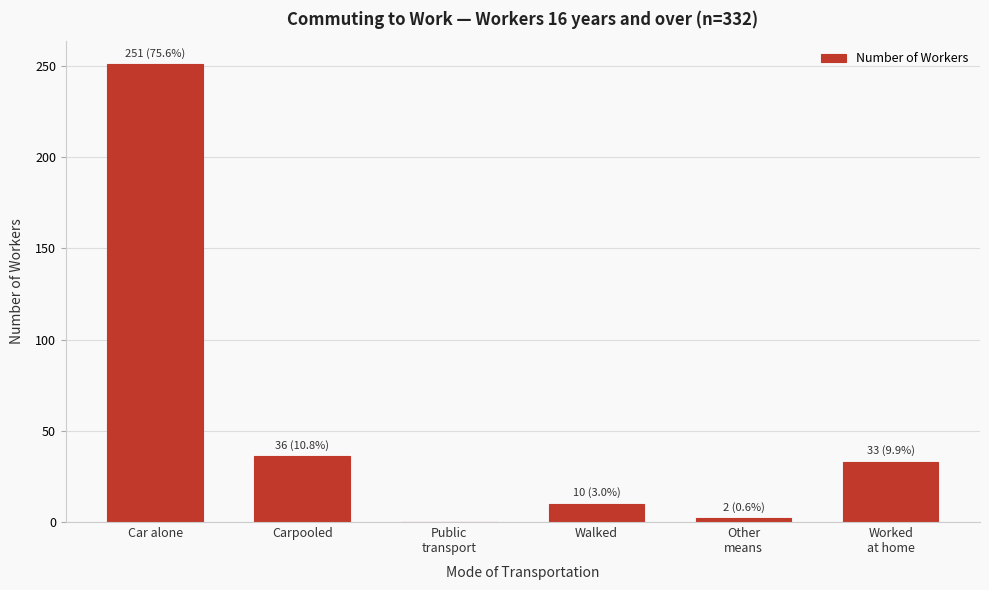

What is the change in value from Car alone to Carpooled?

-215